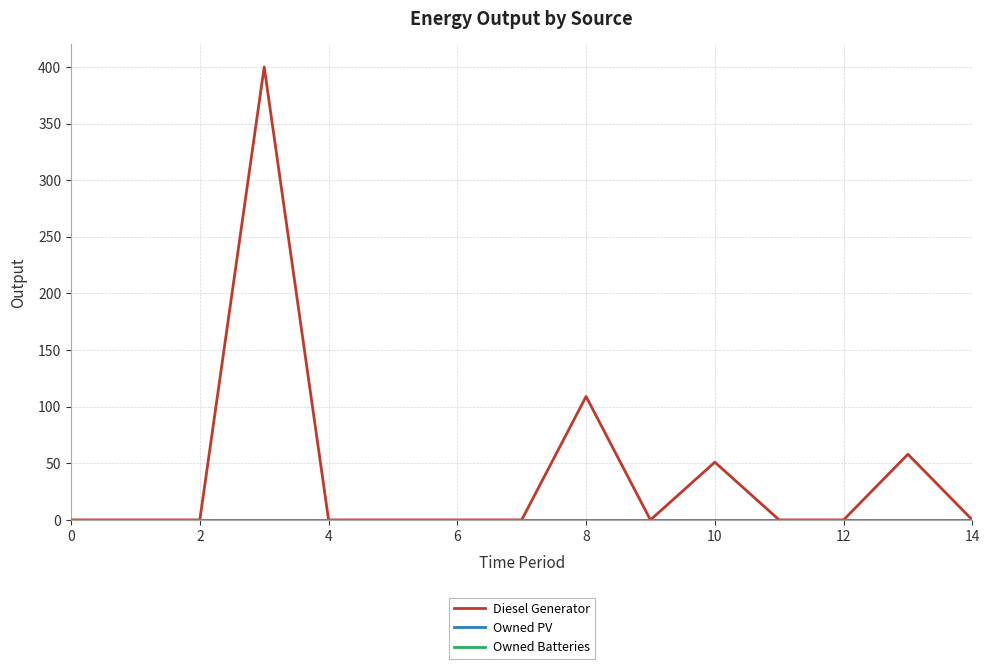

Does the chart display data point markers on the line(s)?

No